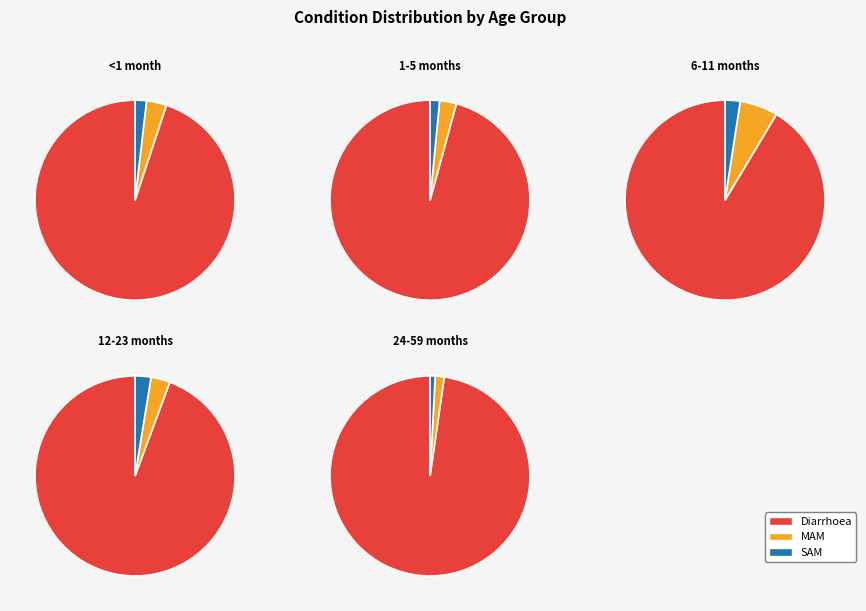

Is SAM the majority of the pie?

No